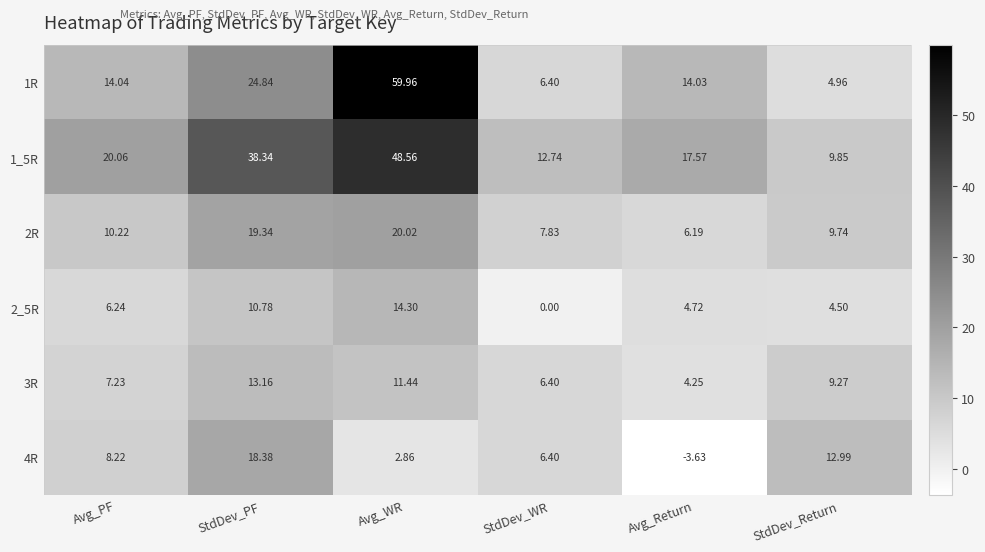

Which label corresponds to the largest value in the chart?

Avg_WR